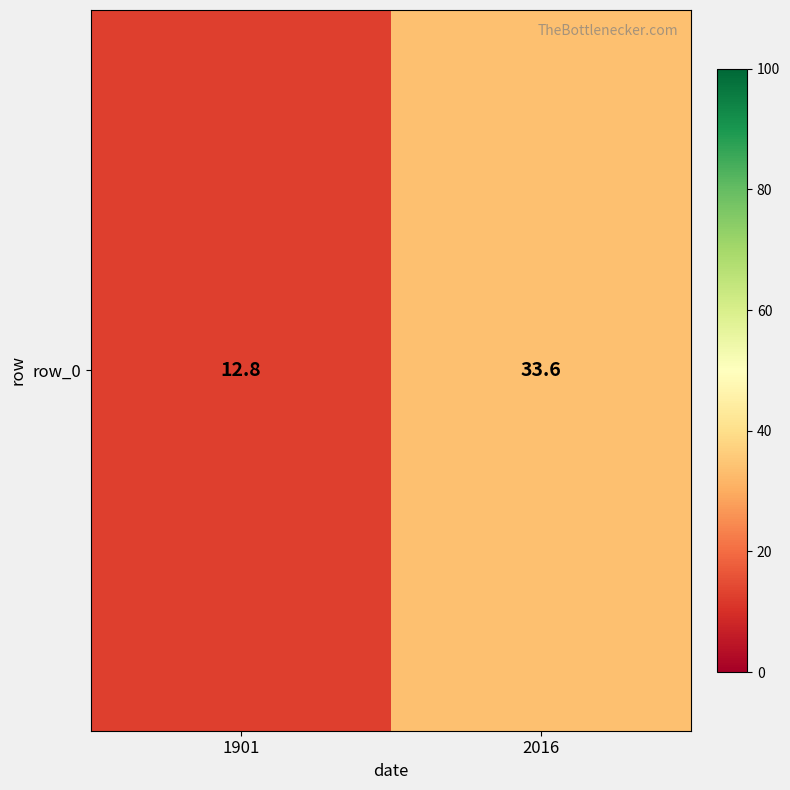

What is the minimum value shown in the chart?

12.8